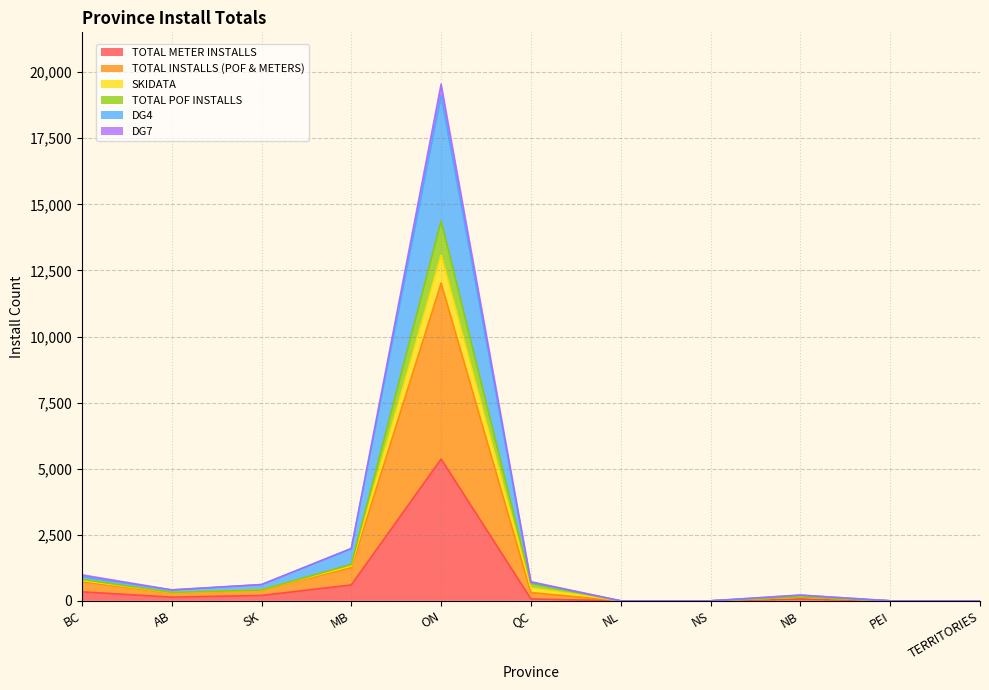

The TOTAL METER INSTALLS series shows 140 at AB. True or false?

True